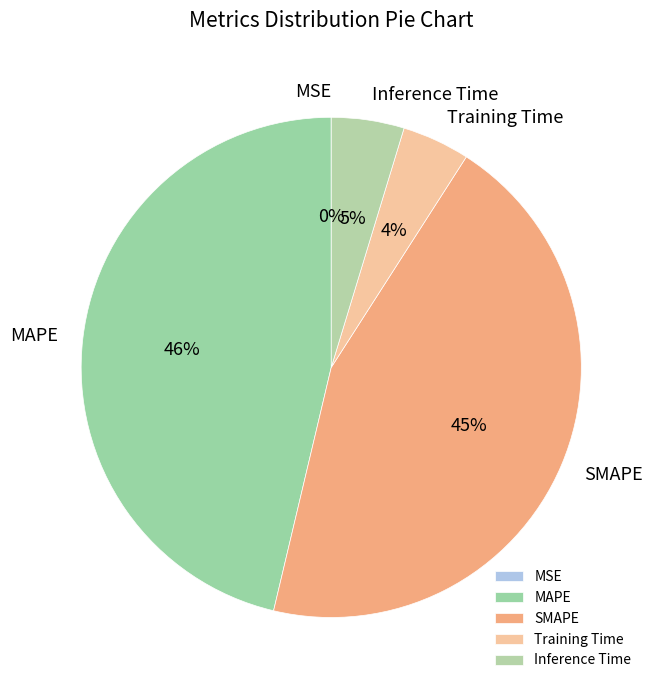

Is MAPE the majority of the pie?

No